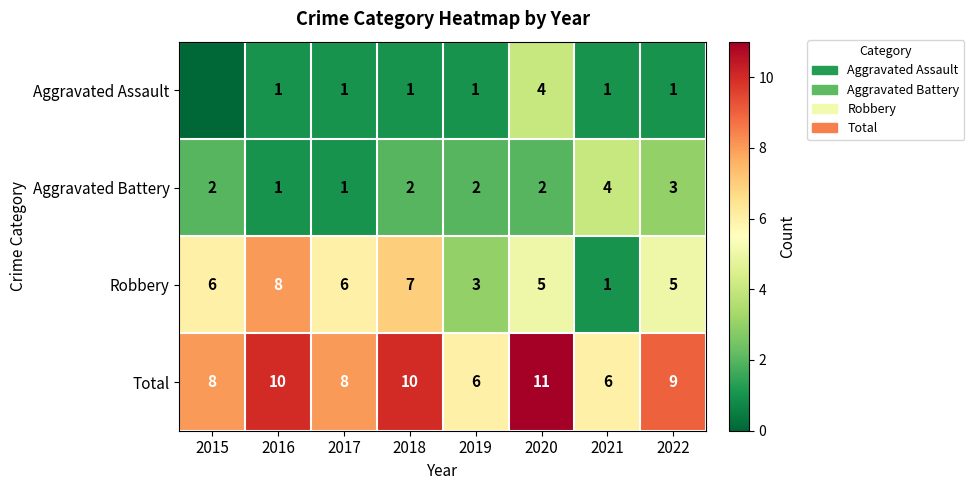

What is the spread (max minus min) of values at 2020?

9